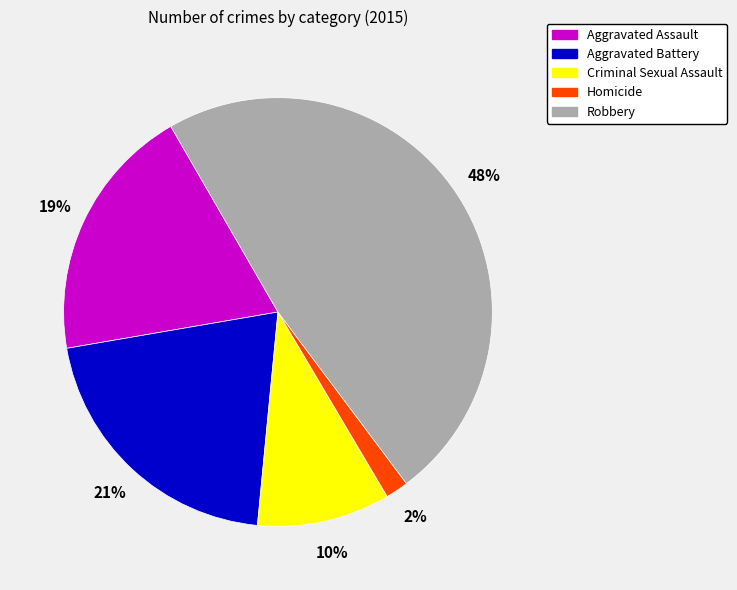

Does Homicide represent more than half of the total?

No